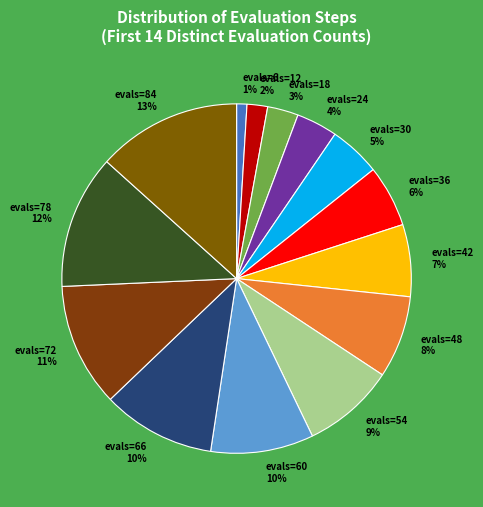

How many slices are in this pie chart?

14